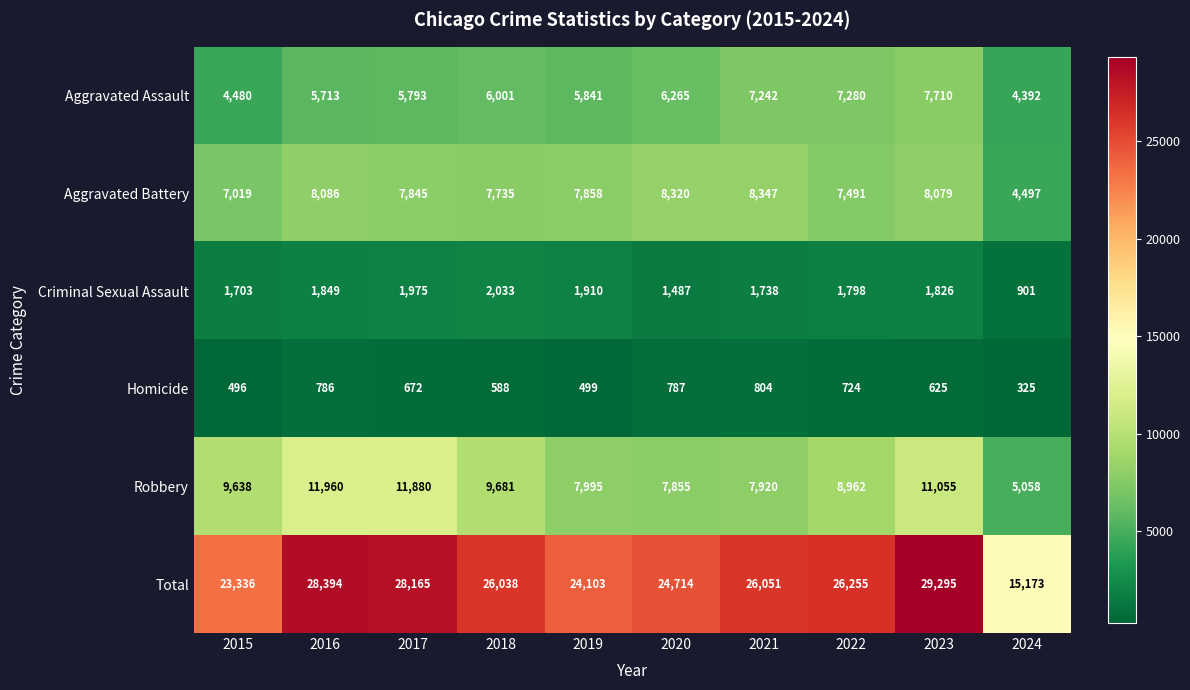

What is the sum of all Homicide values?

6306